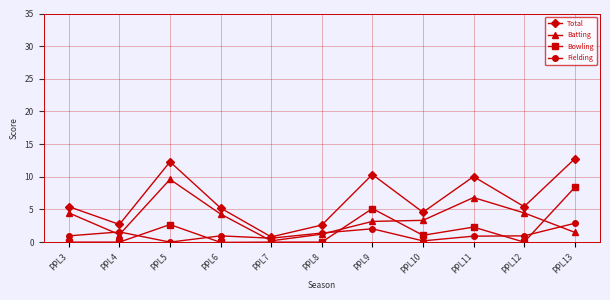

What are all the series names shown in the legend?

Total, Batting, Bowling, Fielding